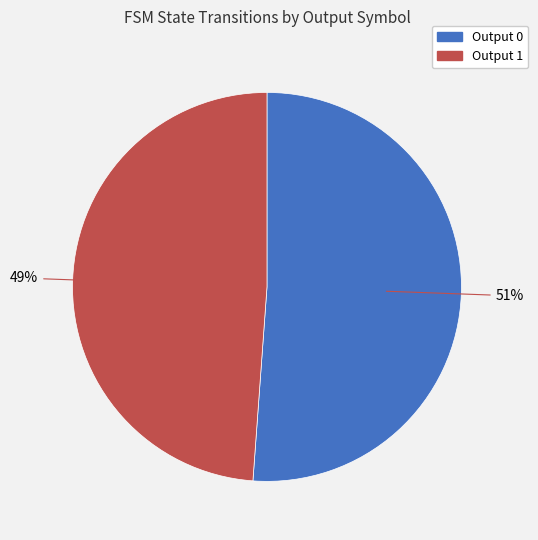

Count the number of slices in the pie.

2